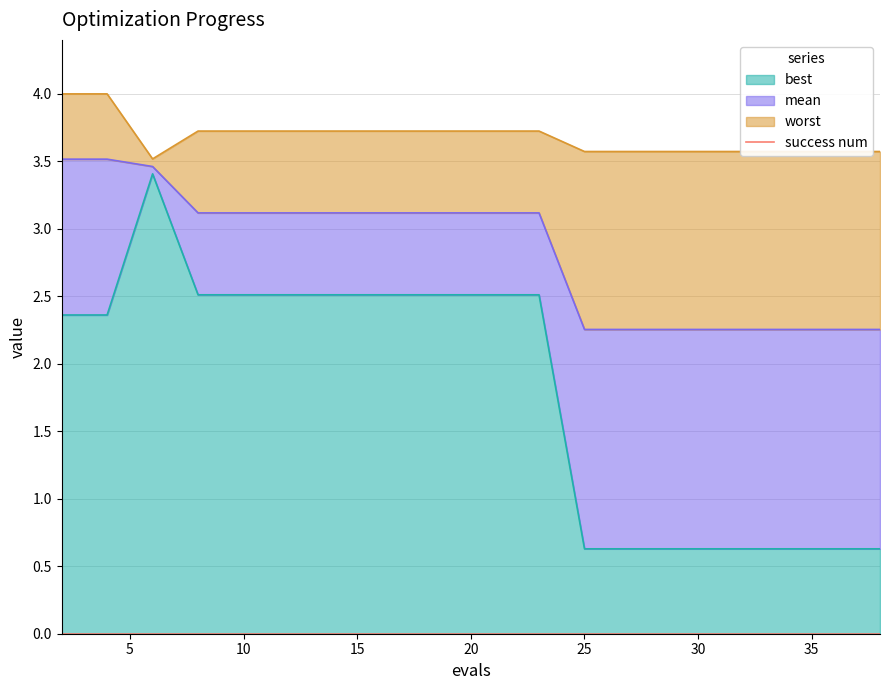

How many data points in best are less than 2?

8